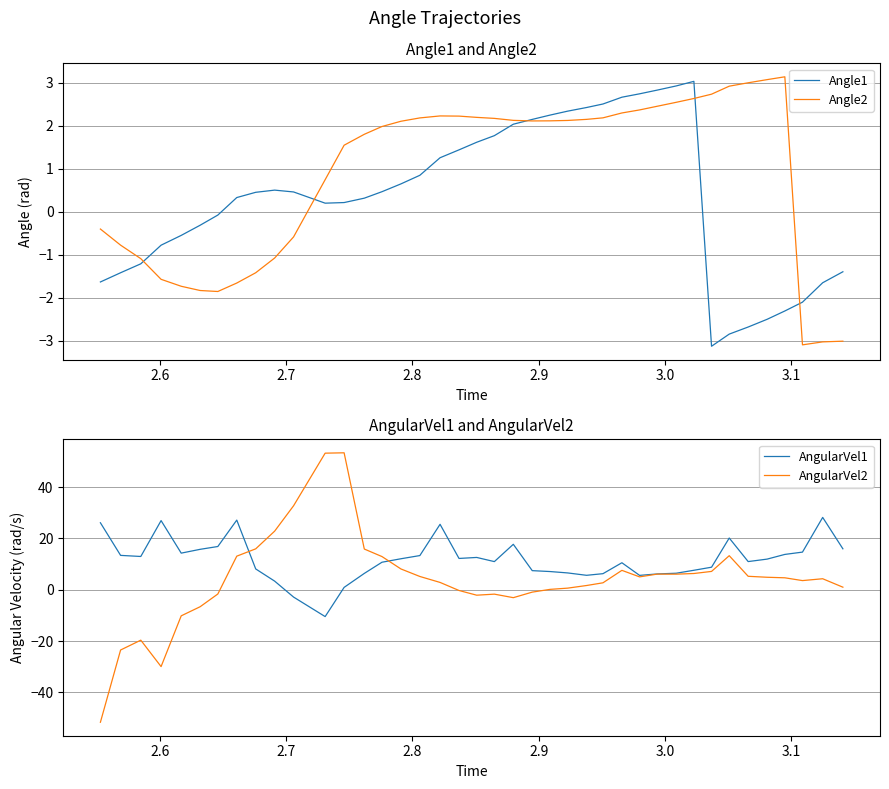

Which series has the widest spread of values?

AngularVel2